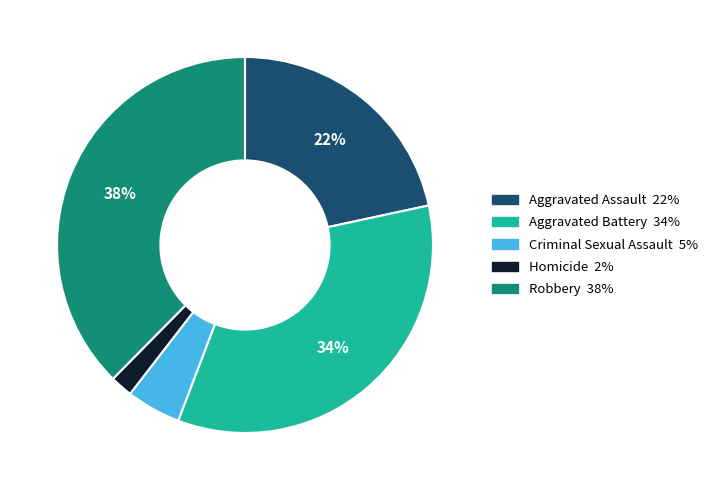

Do Robbery and Homicide together represent more than half of the pie?

No